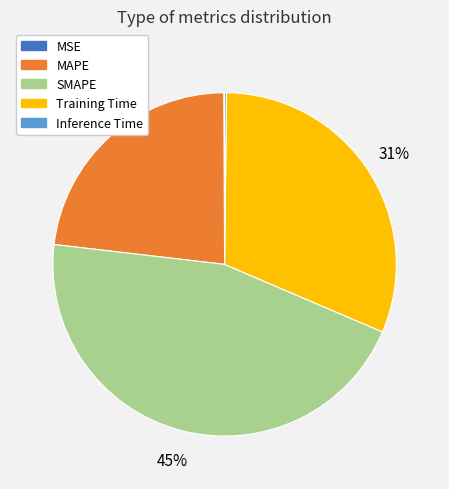

The Training Time slice represents 42% of the pie. True or false?

False